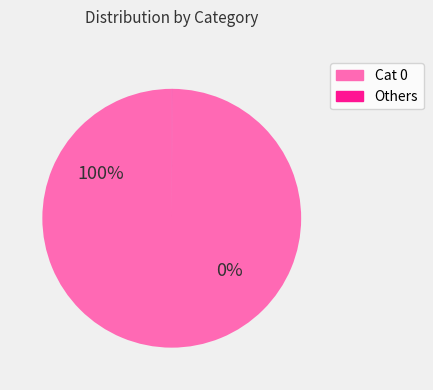

The 15752 slice represents 1% of the pie. True or false?

False